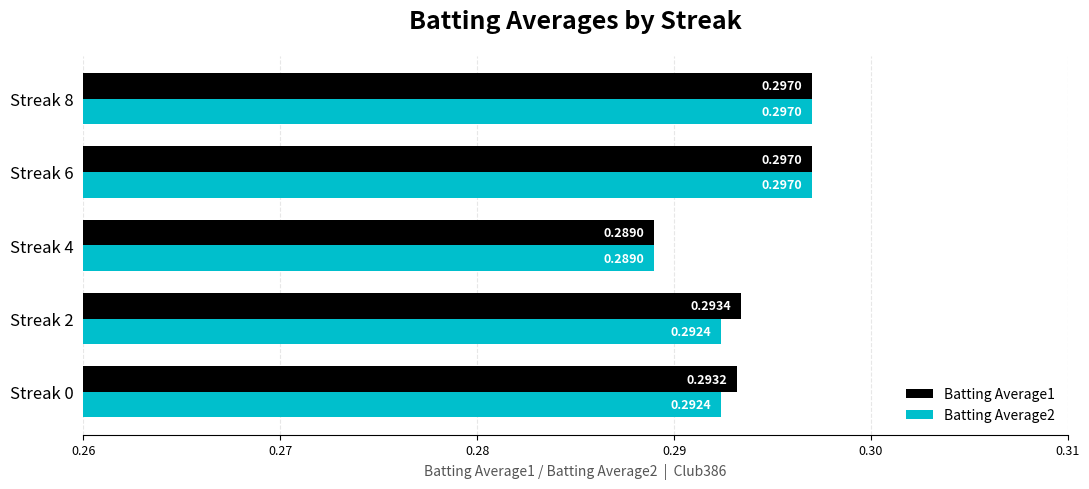

What are all the series names shown in the legend?

Batting Average1, Batting Average2